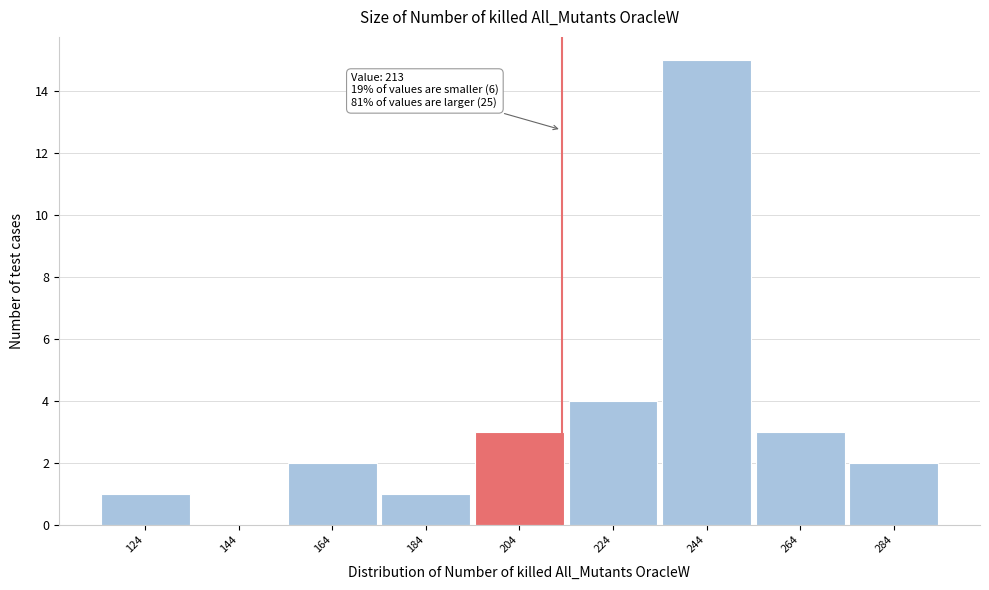

Which range on the x-axis has the tallest bar?

234 to 254